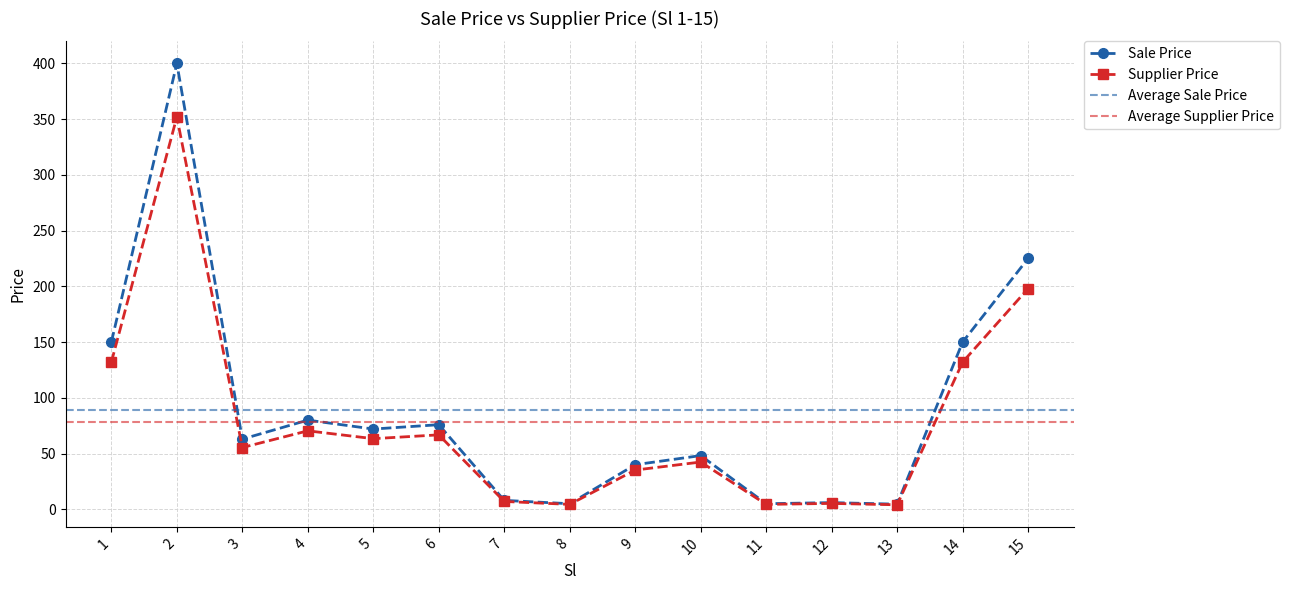

The Sale Price series shows 32.0 at 10. True or false?

False